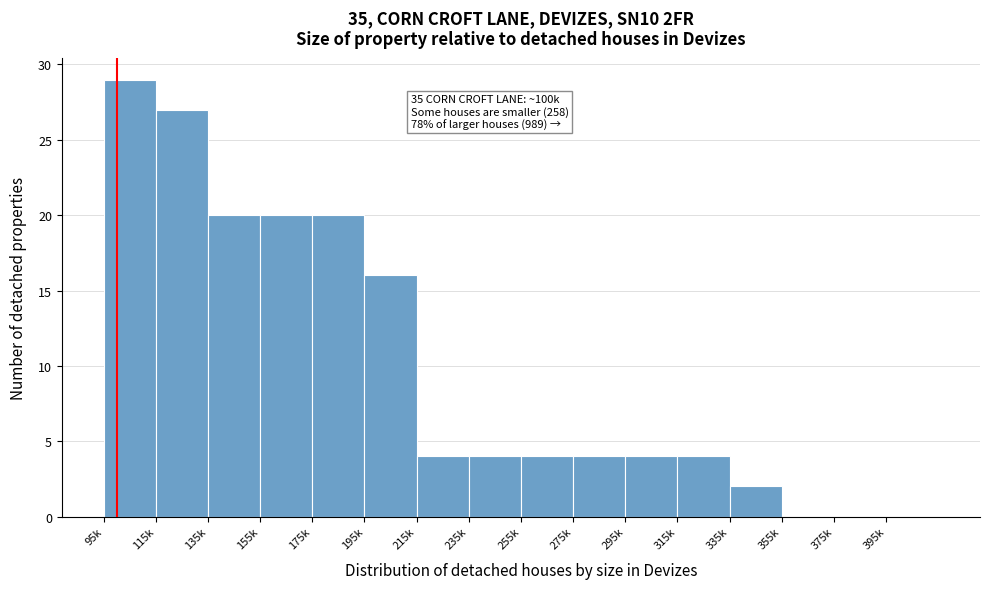

Reading right to left, list all the values displayed in this chart.

395k=0	375k=0	355k=0	335k=2	315k=4	295k=4	275k=4	255k=4	235k=4	215k=4	195k=16	175k=20	155k=20	135k=20	115k=27	95k=29